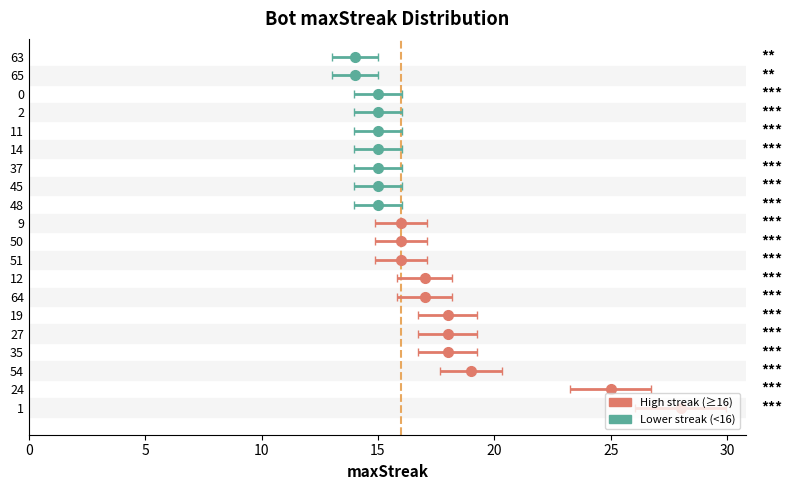

Count the number of values greater than 16.

8